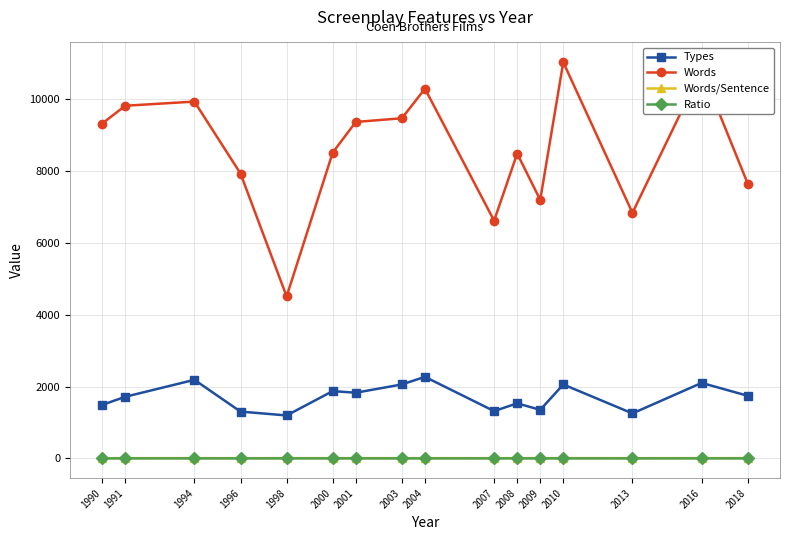

Is it true that Types equals 2865.4 at 2018?

False